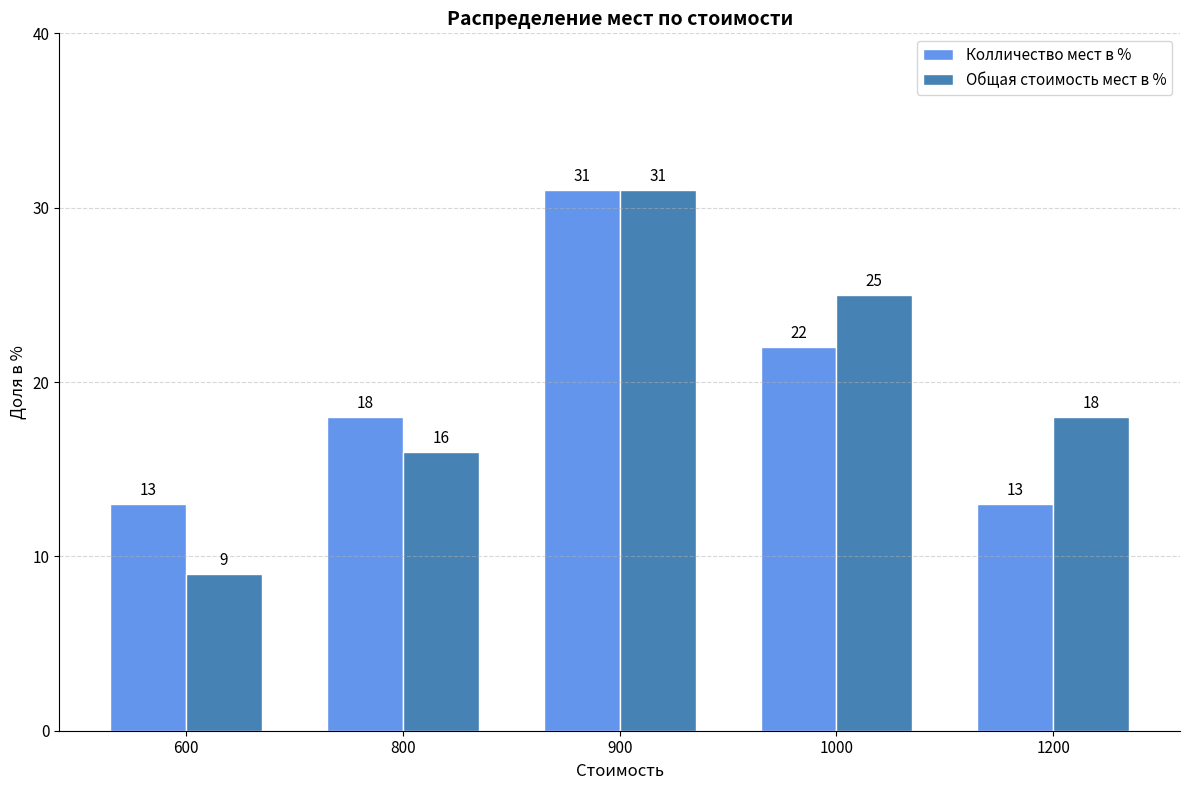

What is the spread (max minus min) of values at 800?

2